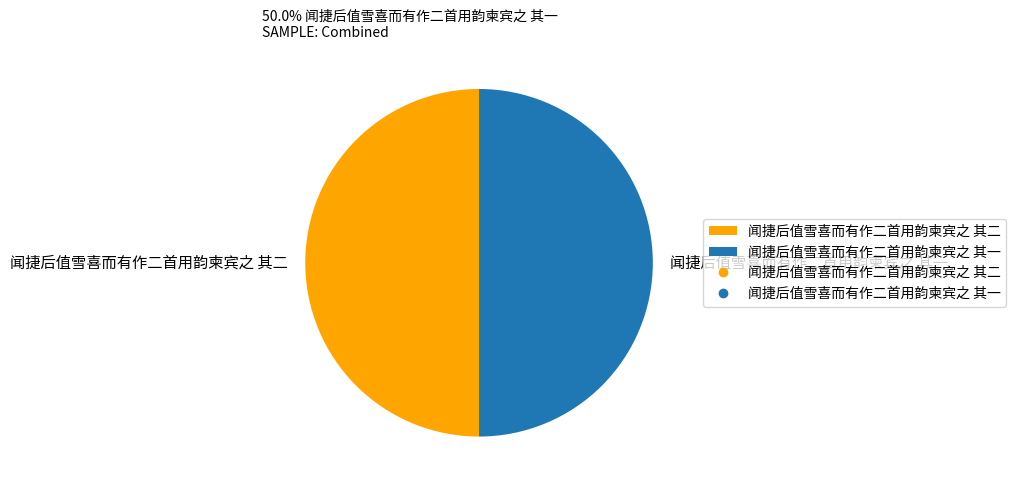

Is the sum of 闻捷后值雪喜而有作二首用韵柬宾之 其二 and 闻捷后值雪喜而有作二首用韵柬宾之 其一 greater than half?

Yes